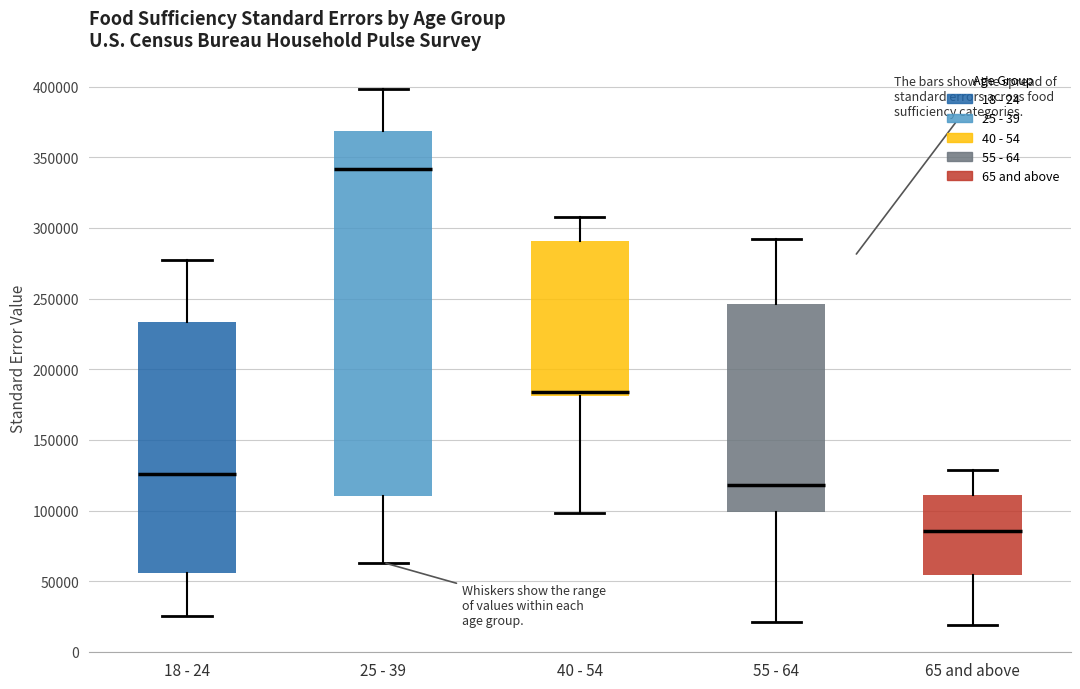

Where does the lower whisker of the box for 65 and above end on the y-axis? The values are not printed on the chart, so give them approximately, as read against the axis.

20000